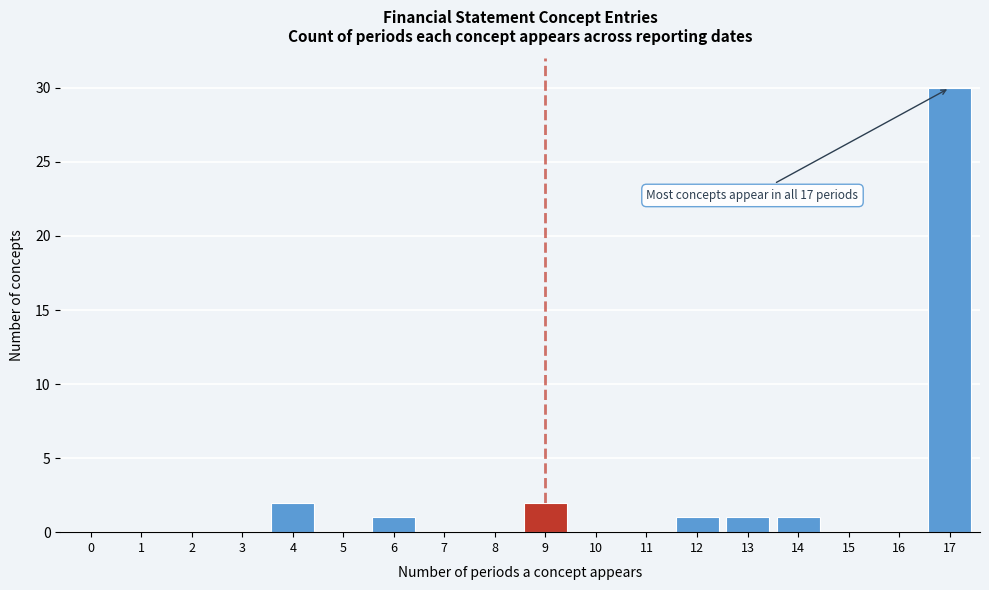

Reading right to left, transcribe all the data shown in this chart.

17=30	16=0	15=0	14=1	13=1	12=1	11=0	10=0	9=2	8=0	7=0	6=1	5=0	4=2	3=0	2=0	1=0	0=0